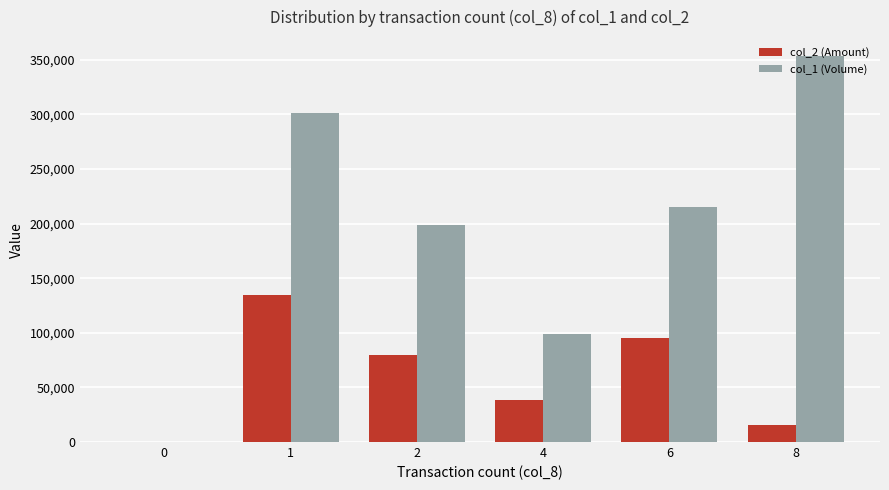

What is the approximate value of col_2 (Amount) at 4?

38610